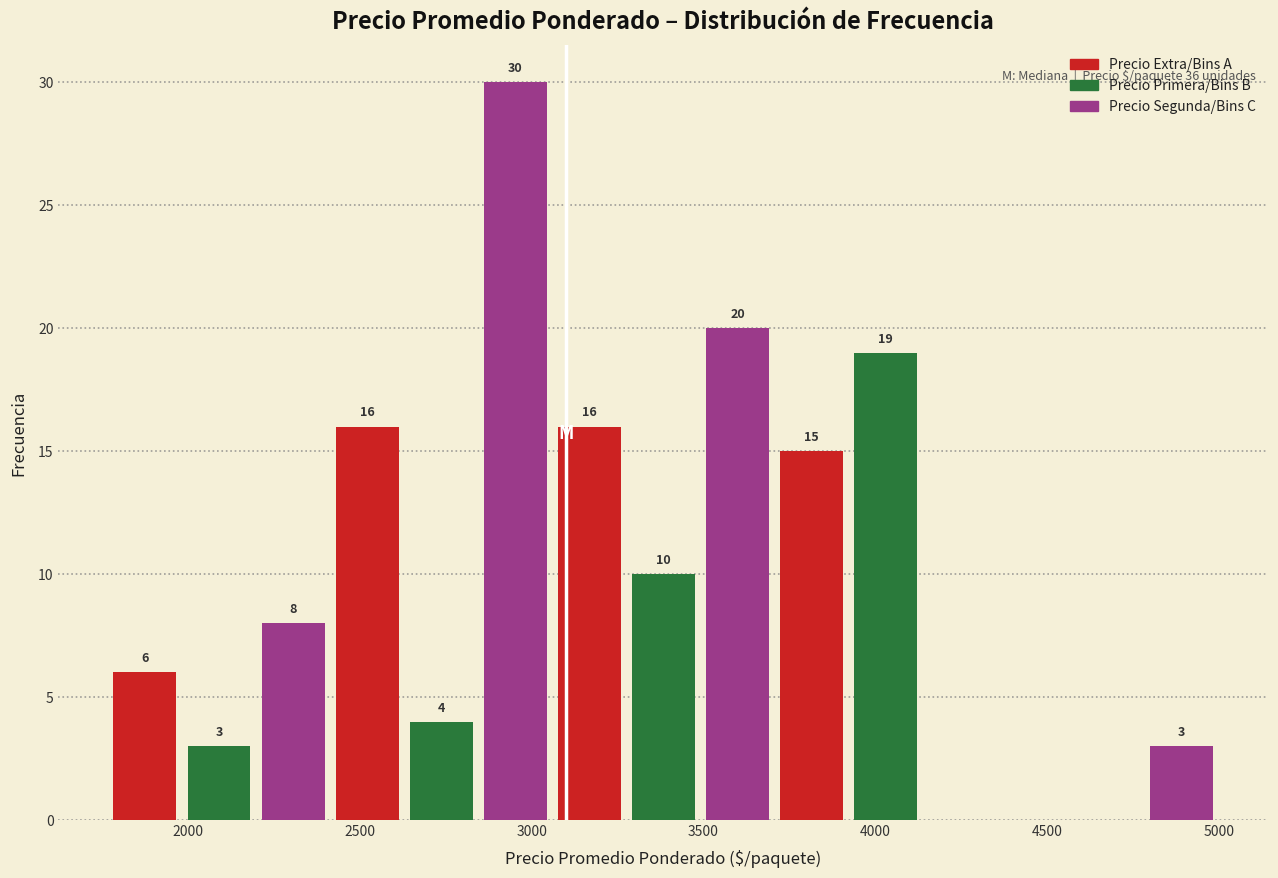

Over which range of the x-axis is the bar tallest?

2850 to 3050